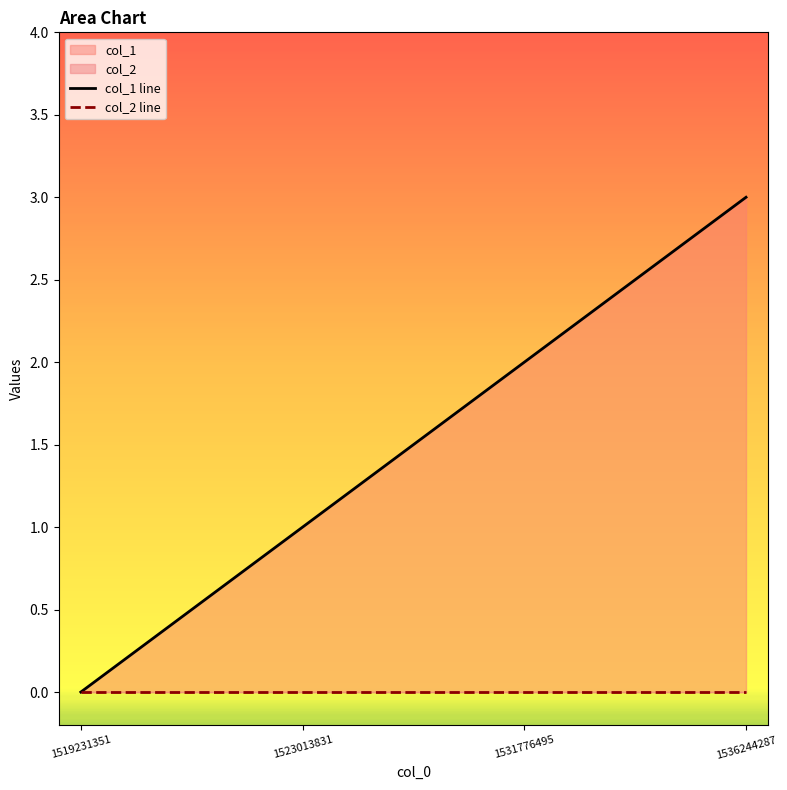

Reading right to left, list all the values displayed in this chart.

col_1 line: 1536244287=3	1531776495=2	1523013831=1	1519231351=0
col_2 line: 1536244287=0	1531776495=0	1523013831=0	1519231351=0